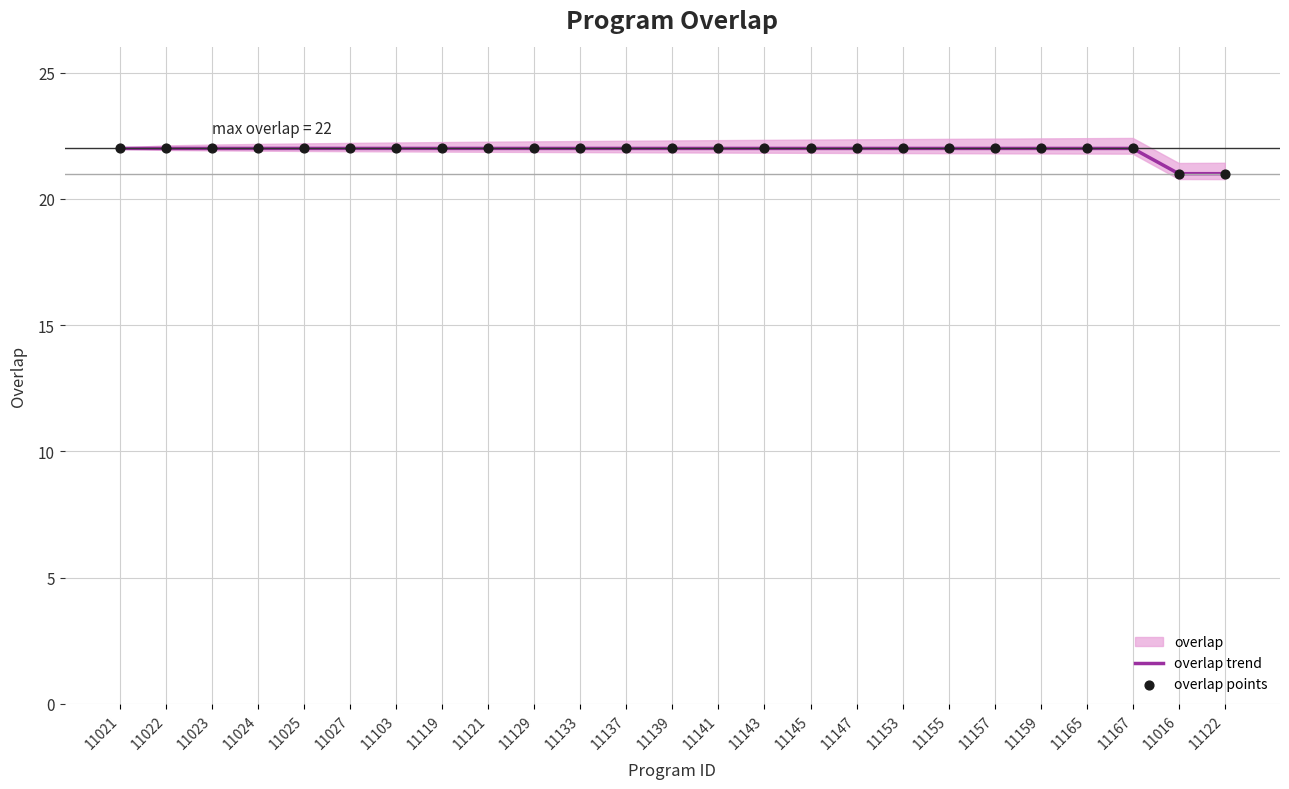

Is the value of overlap points at 11103 greater than the value of overlap trend at 11024?

No